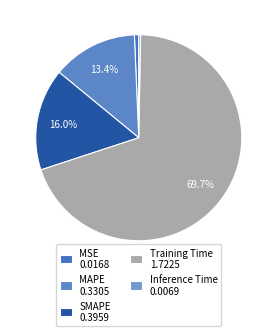

Is it true that MAPE is 8% of the pie?

False